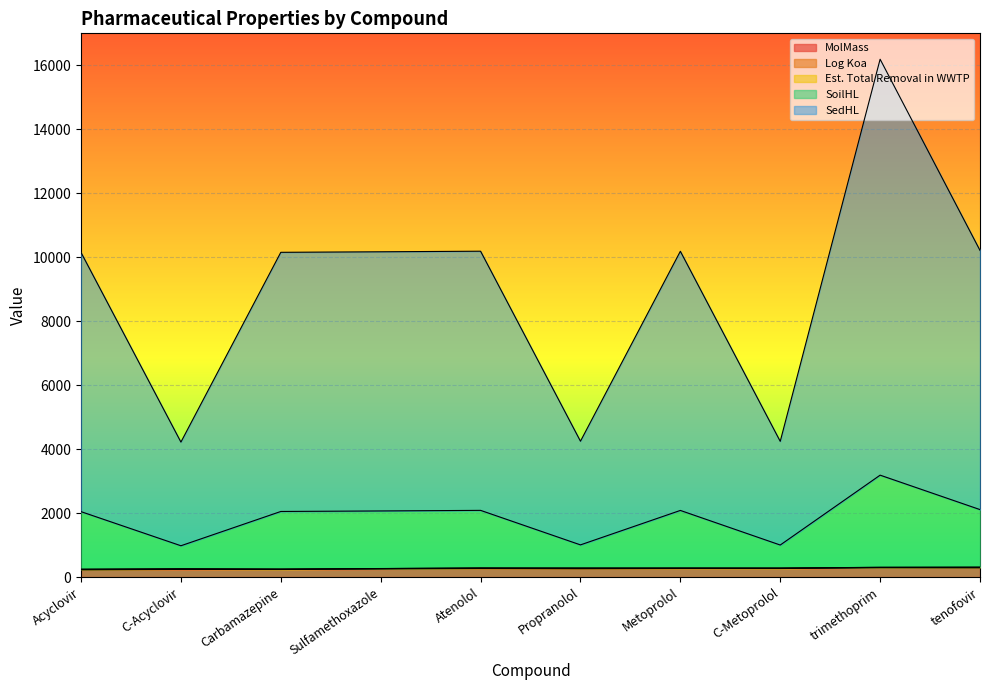

At which category is the sum across all series the highest?

trimethoprim